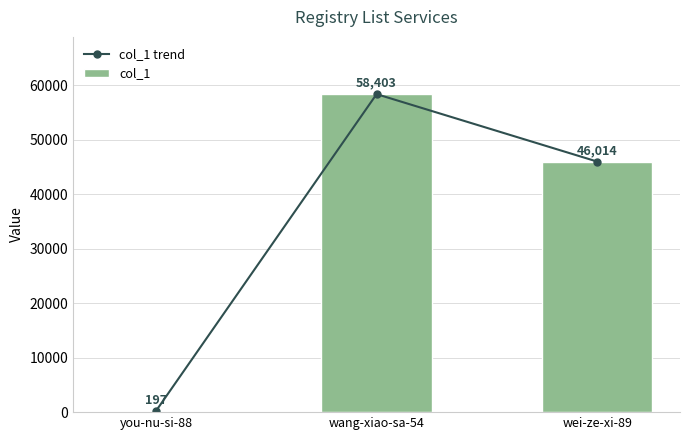

At which category is the sum across all series the highest?

wang-xiao-sa-54